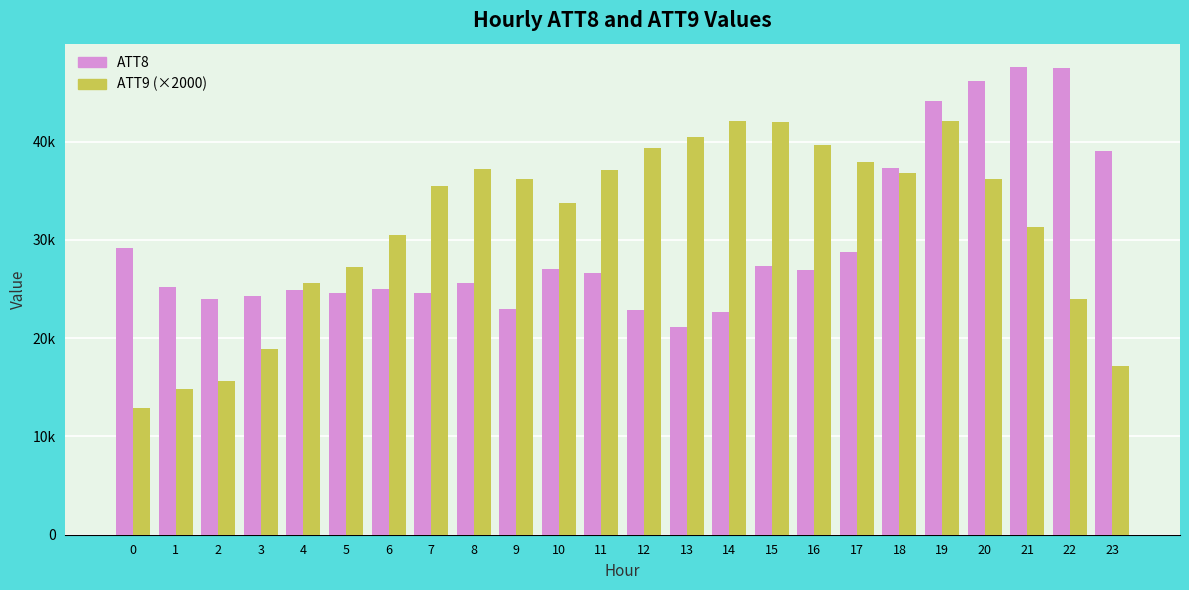

What are all the series names shown in the legend?

ATT8, ATT9 (×2000)